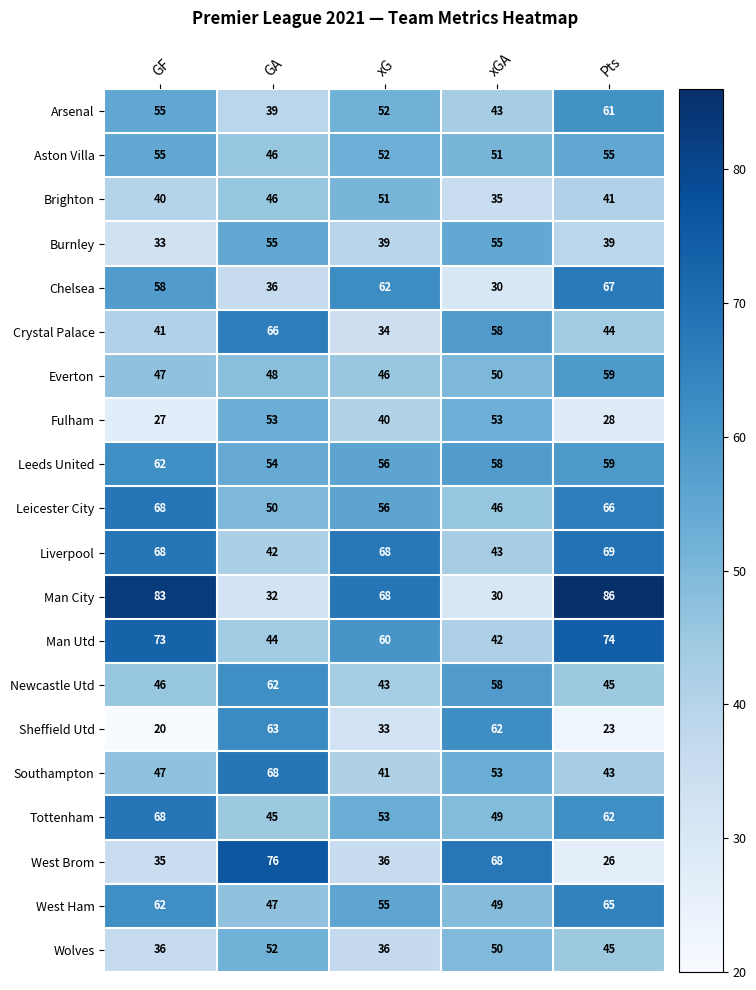

Which category has the highest value across all series?

Pts